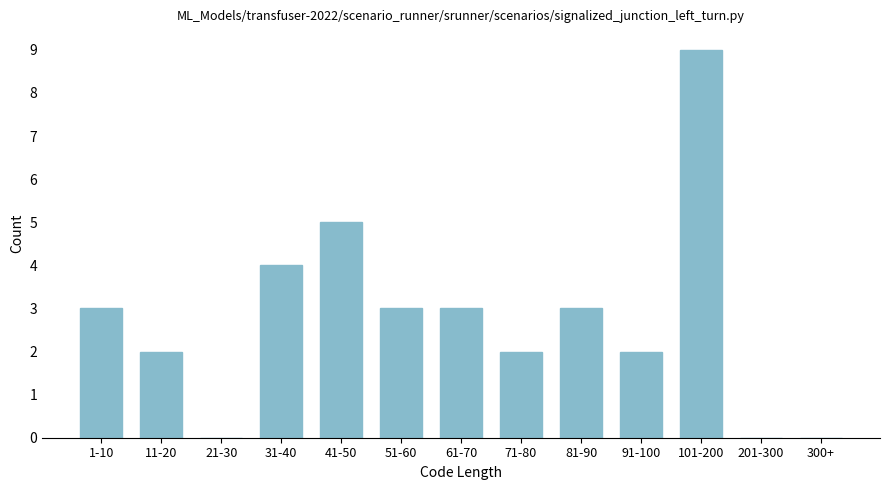

Reading left to right, list all the values displayed in this chart.

1-10=3	11-20=2	21-30=0	31-40=4	41-50=5	51-60=3	61-70=3	71-80=2	81-90=3	91-100=2	101-200=9	201-300=0	300+=0